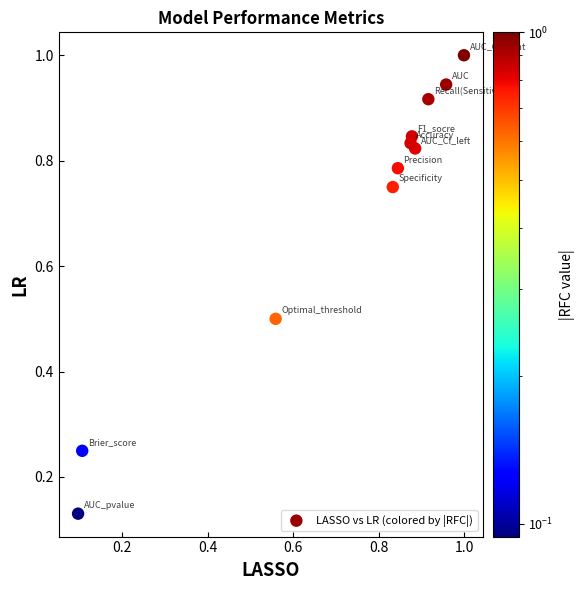

What is the average X value?

0.7